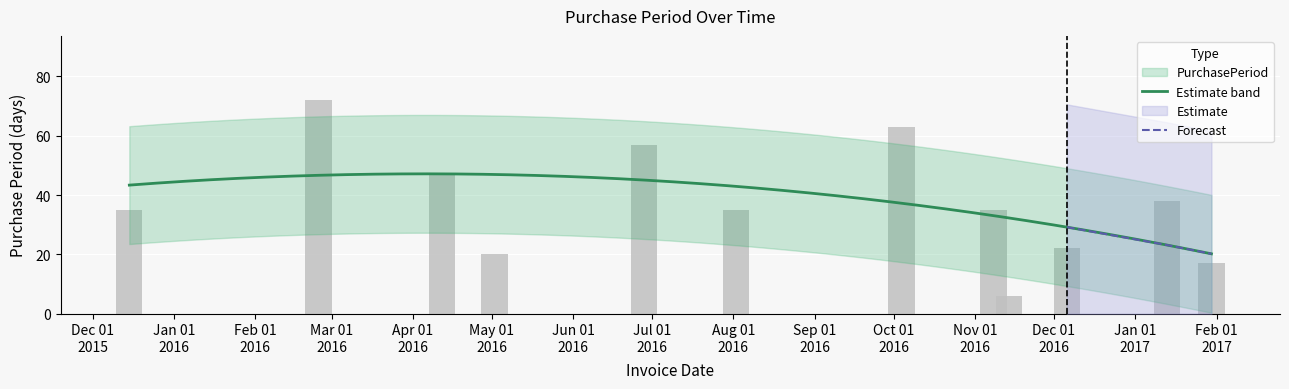

The value at 2016-12-06 is 22. True or false?

True